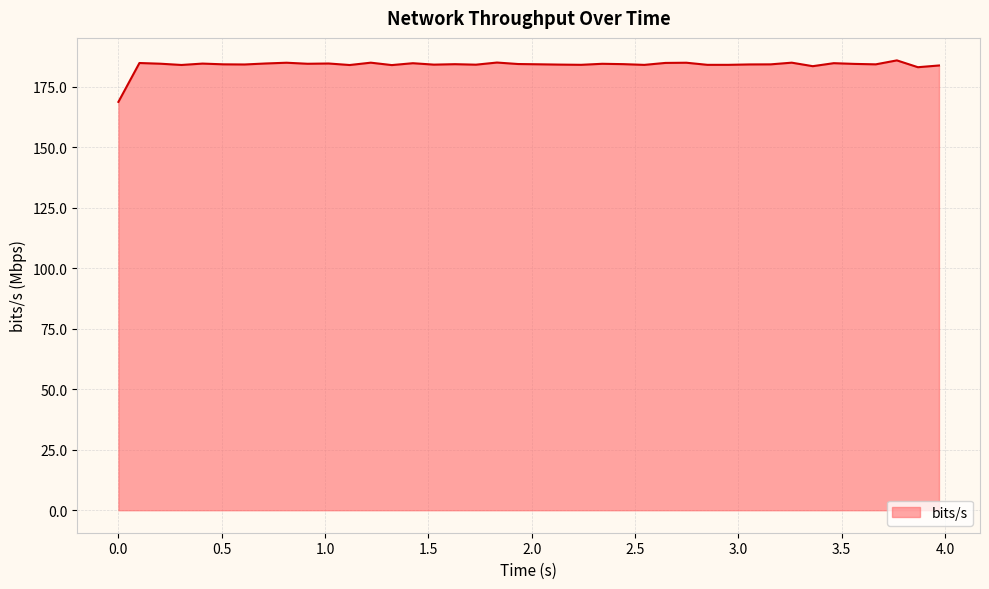

What is the difference between the maximum and minimum values?

17.2